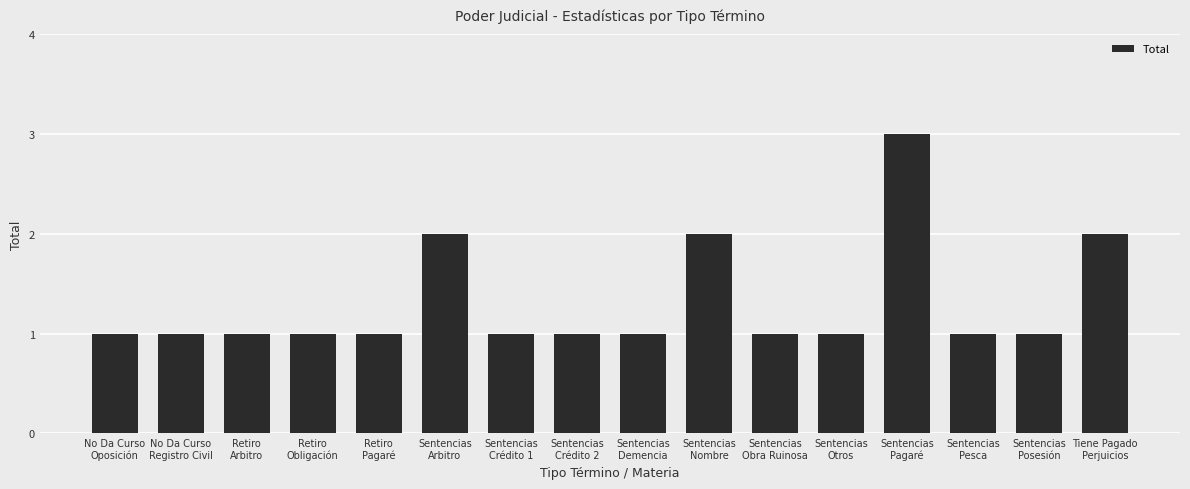

What is the label of the 1st bar from the right?

Tiene Pagado
Perjuicios